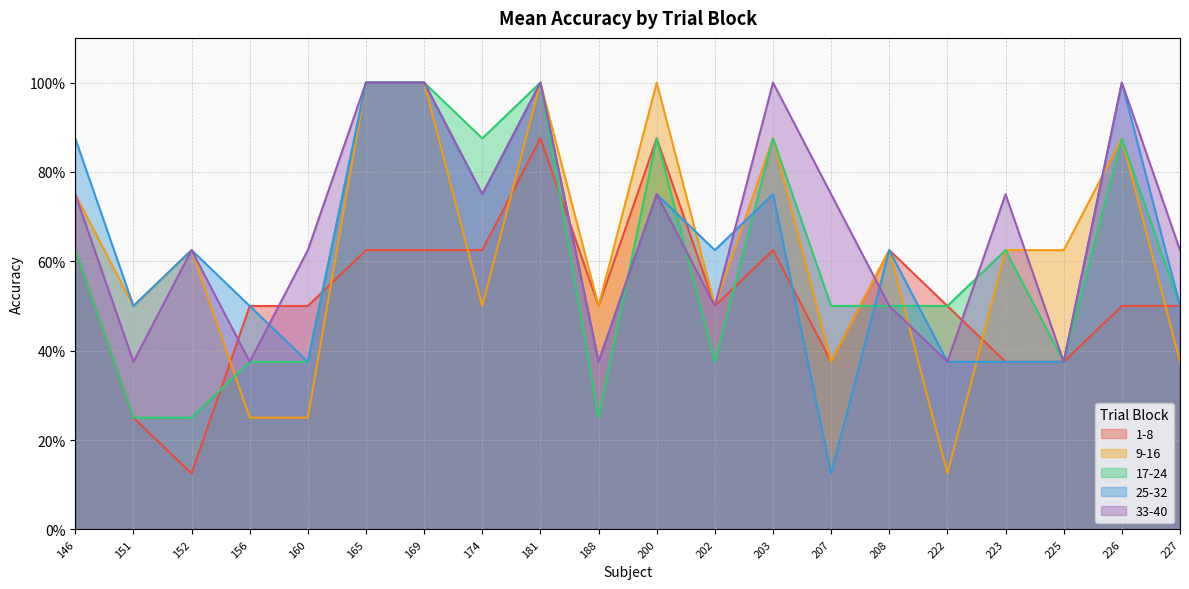

List the labels in order of 1-8 value, largest first.

181, 200, 146, 165, 169, 174, 203, 208, 156, 160, 188, 202, 222, 226, 227, 207, 223, 225, 151, 152